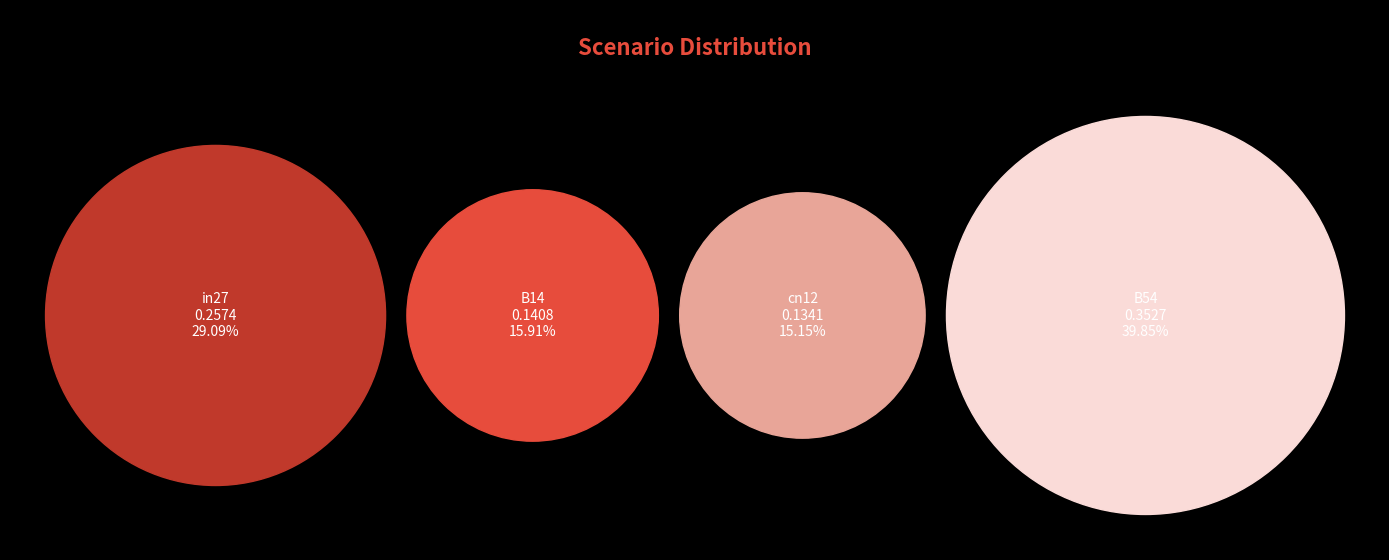

Which category has the biggest portion of the pie?

B54